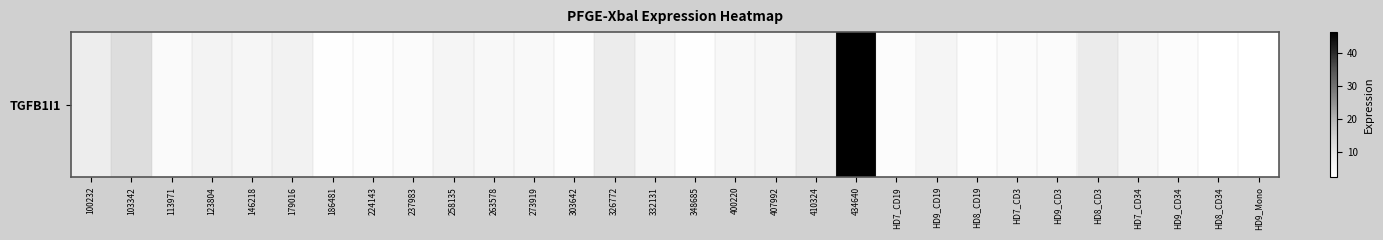

The value at HD9_Mono is 4.5. True or false?

False